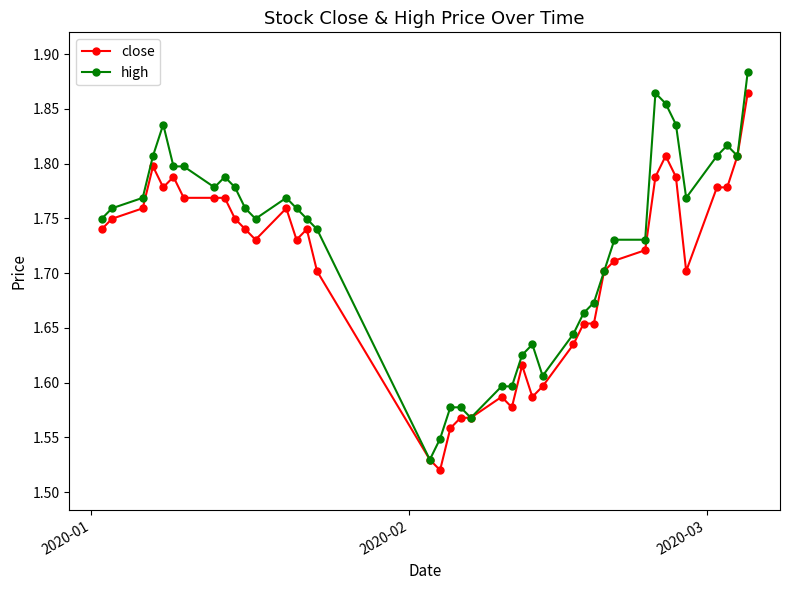

List the series in order of their overall mean, highest first.

high, close